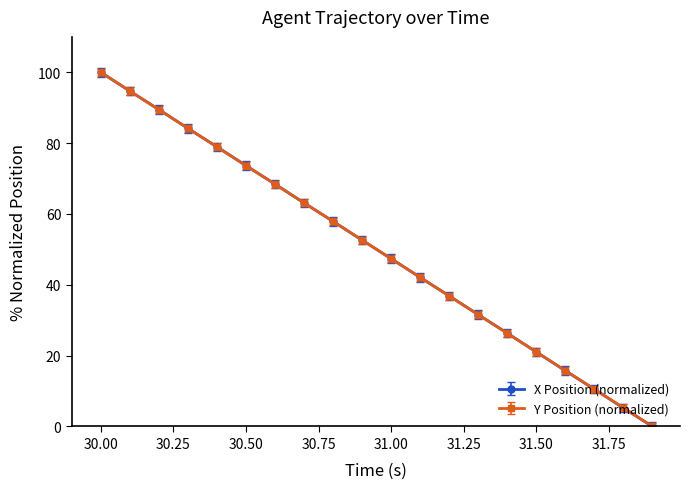

How many series are shown in this chart?

2